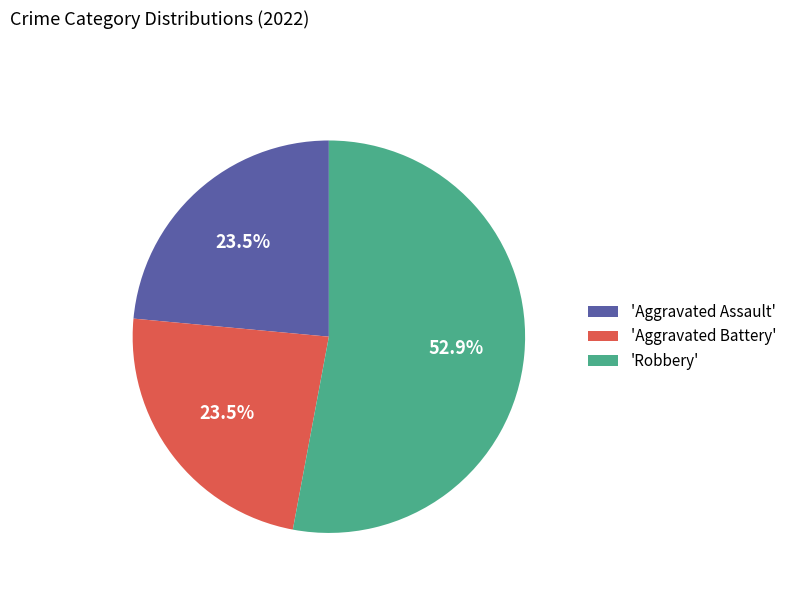

Does 'Robbery' account for over 50% of the chart?

Yes